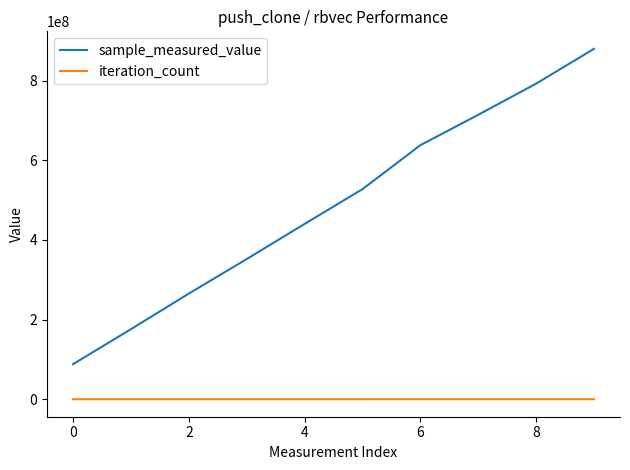

What is the average value of the sample_measured_value series?

487252112